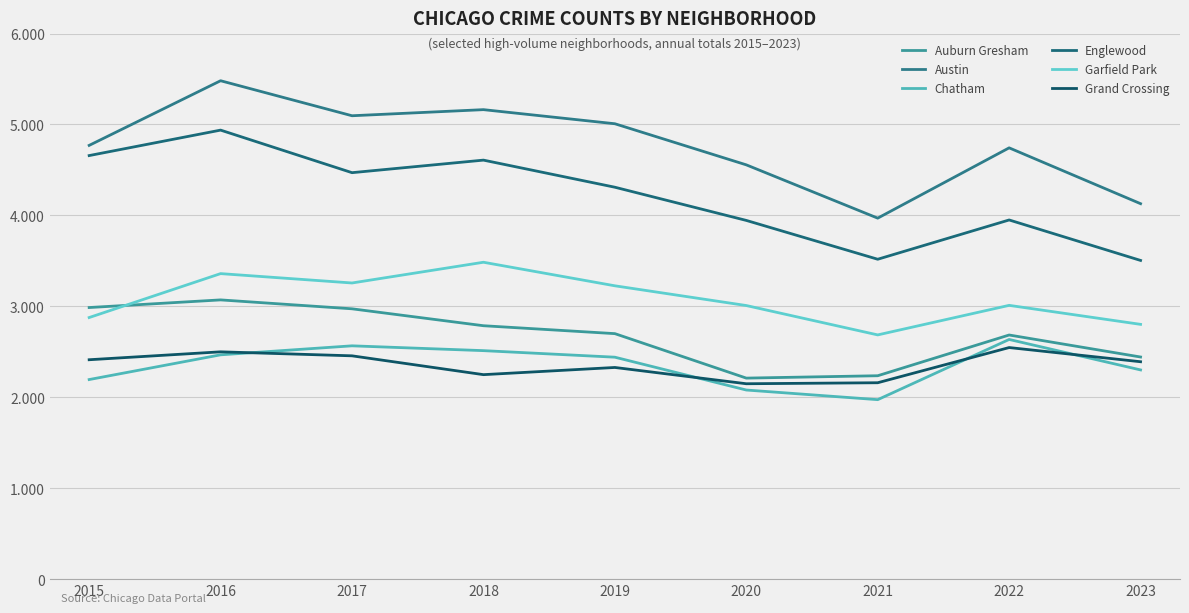

What is the value of the Auburn Gresham point at the 6th from the left?

2211